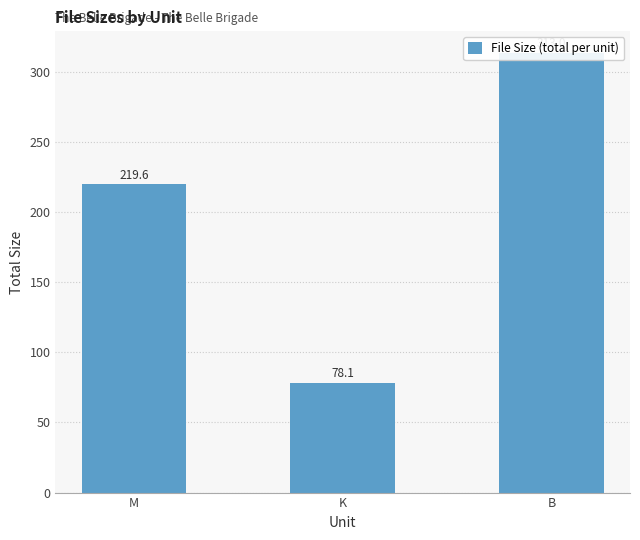

What position from the right is B?

1